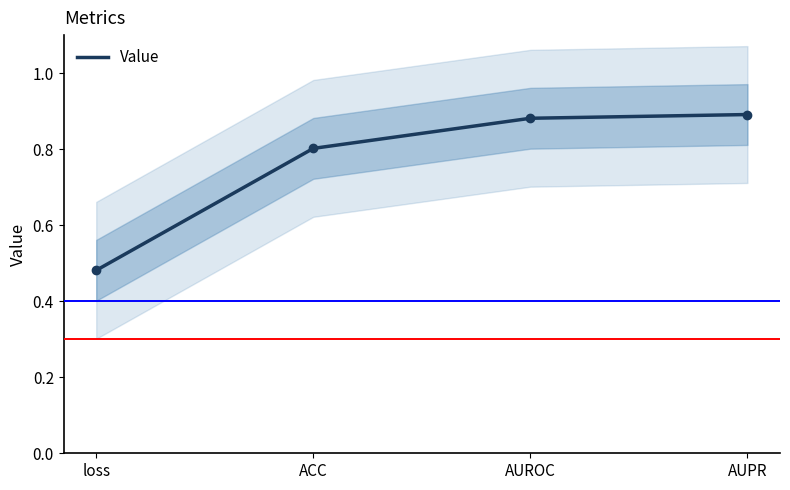

What is the greatest value displayed?

0.9